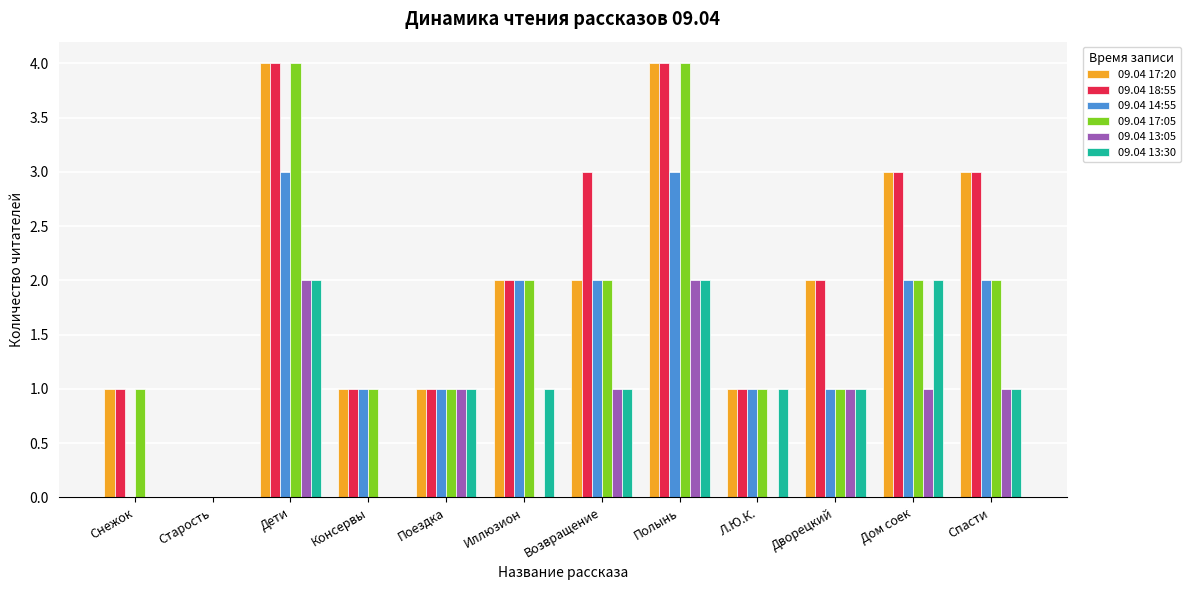

At which label does 09.04 17:05 first exceed 2?

Дети